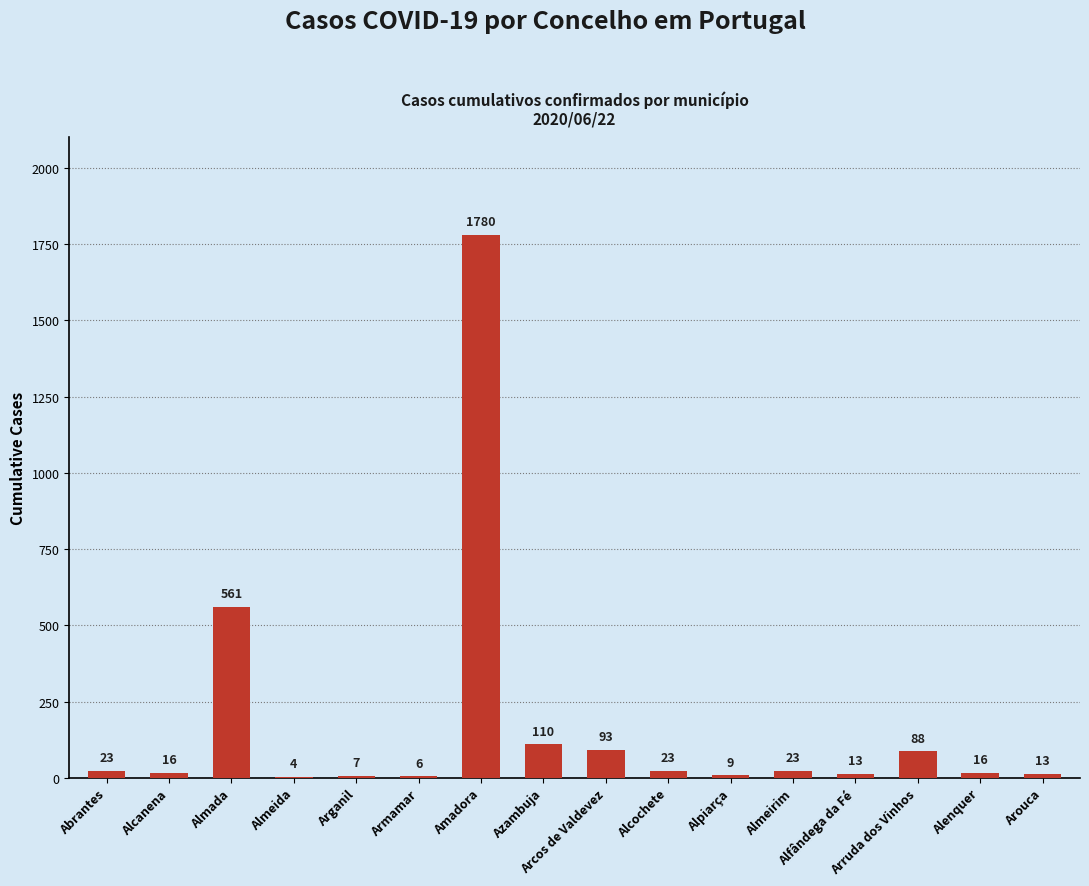

What is the sum of all values?

2785